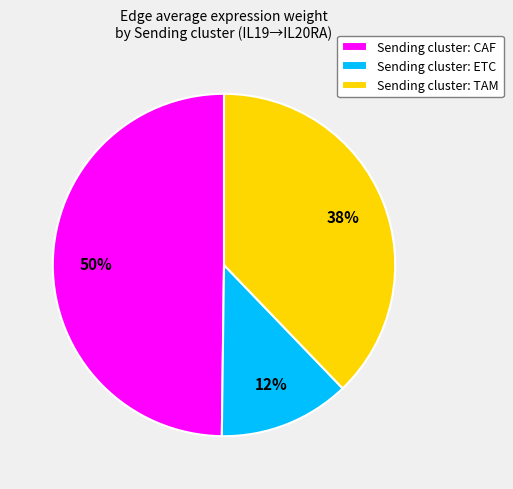

True or false: Sending cluster: TAM accounts for 48% of the total.

False